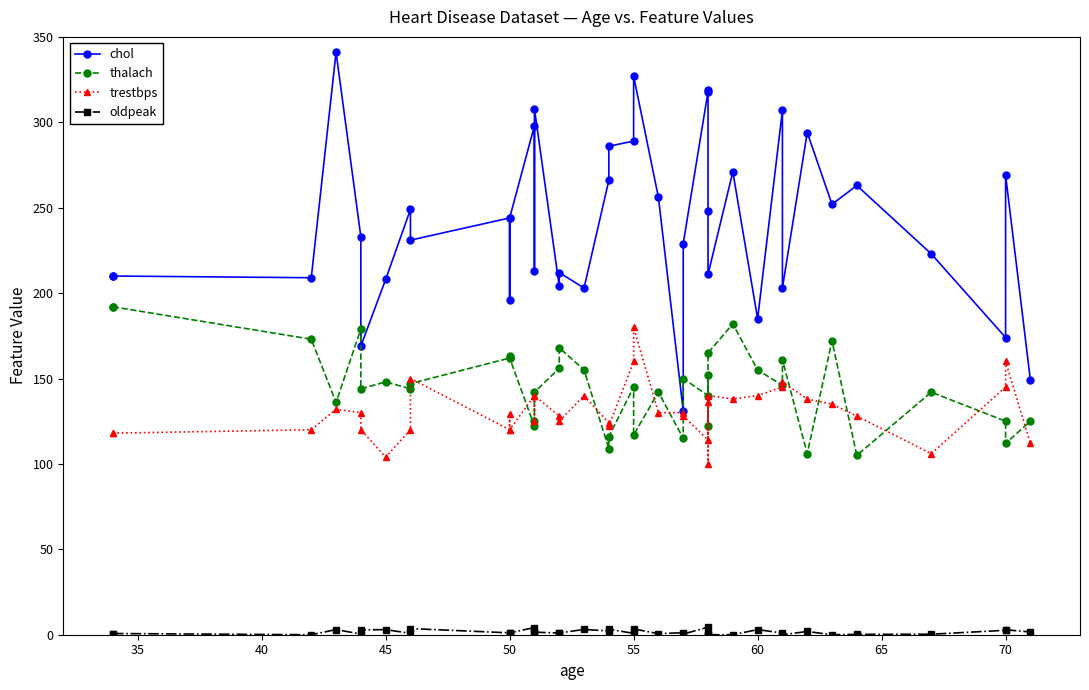

What is the maximum value shown in the chart?

341.0